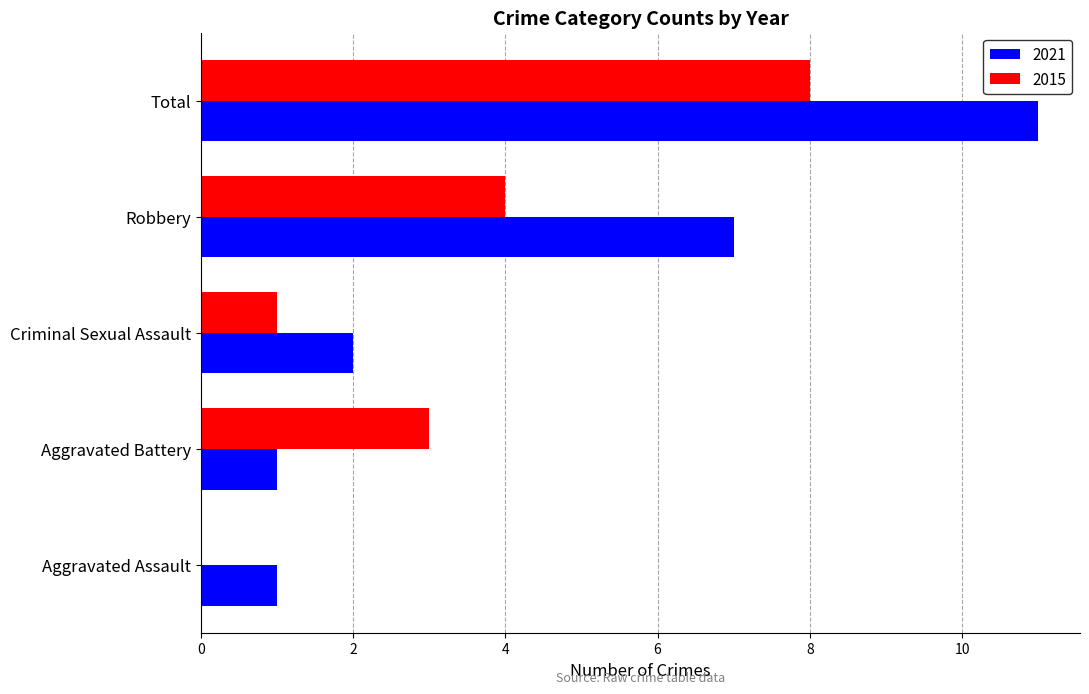

Is the value of 2015 at Aggravated Assault greater than the value of 2021 at Aggravated Assault?

No